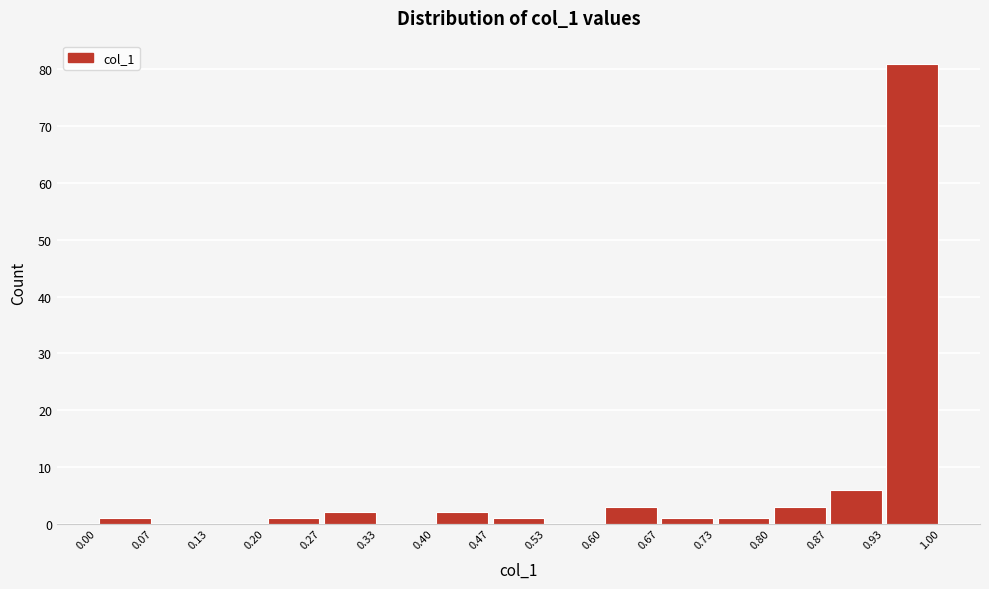

Reading left to right, list every bar in this chart as the range it spans on the x-axis followed by its height. The values are not printed on the chart, so give them approximately, as read against the axis.

0.00 to 0.07: 1
0.07 to 0.13: 0
0.13 to 0.20: 0
0.20 to 0.27: 1
0.27 to 0.33: 2
0.33 to 0.40: 0
0.40 to 0.47: 2
0.47 to 0.53: 1
0.53 to 0.60: 0
0.60 to 0.67: 3
0.67 to 0.73: 1
0.73 to 0.80: 1
0.80 to 0.87: 3
0.87 to 0.93: 6
0.93 to 1.00: 81